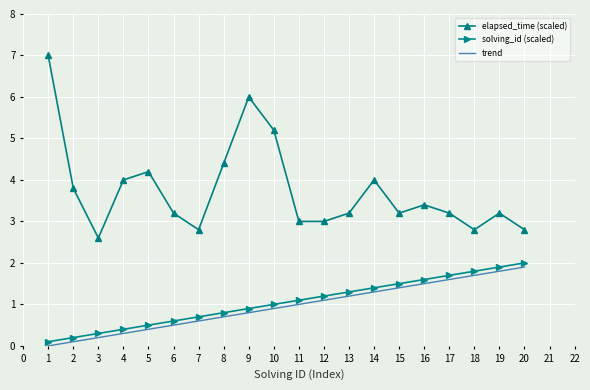

Reading left to right, extract all data points from this chart.

elapsed_time (scaled): 7.0	3.8	2.6	4.0	4.2	3.2	2.8	4.4	6.0	5.2	3.0	3.0	3.2	4.0	3.2	3.4	3.2	2.8	3.2	2.8
solving_id (scaled): 0.1	0.2	0.3	0.4	0.5	0.6	0.7	0.8	0.9	1.0	1.1	1.2	1.3	1.4	1.5	1.6	1.7	1.8	1.9	2.0
trend: 0.0	0.1	0.2	0.3	0.4	0.5	0.6	0.7	0.8	0.9	1.0	1.1	1.2	1.3	1.4	1.5	1.6	1.7	1.8	1.9